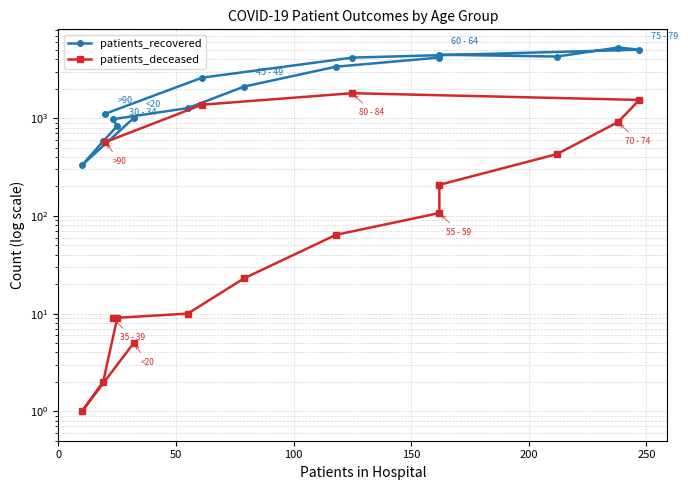

What are all the series names shown in the legend?

patients_recovered, patients_deceased